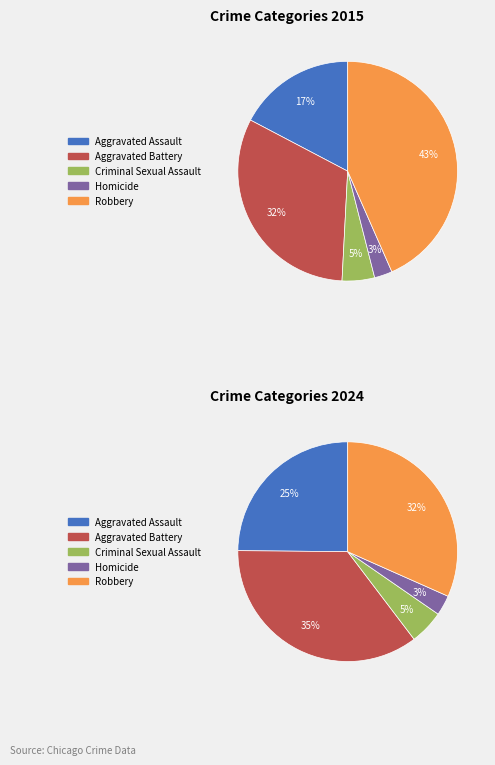

How many segments does this pie chart have?

5